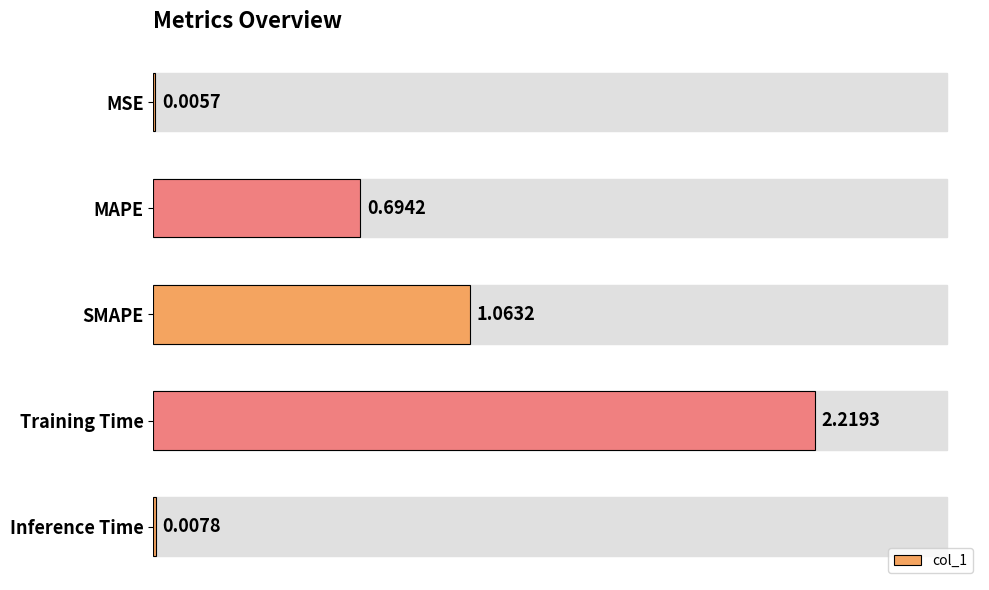

Which label corresponds to the largest value in the chart?

Training Time